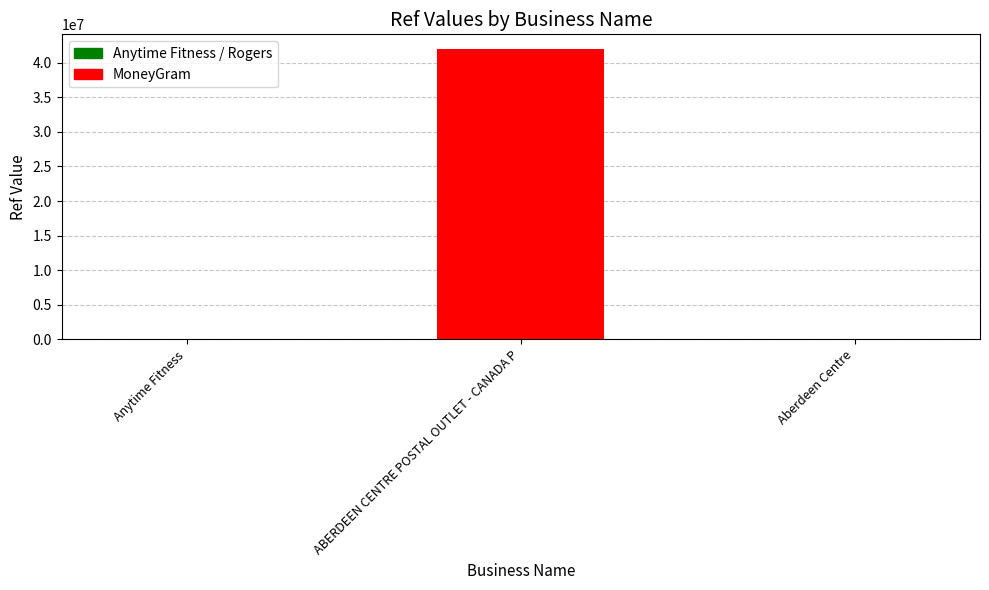

What position from the left is Aberdeen Centre?

3